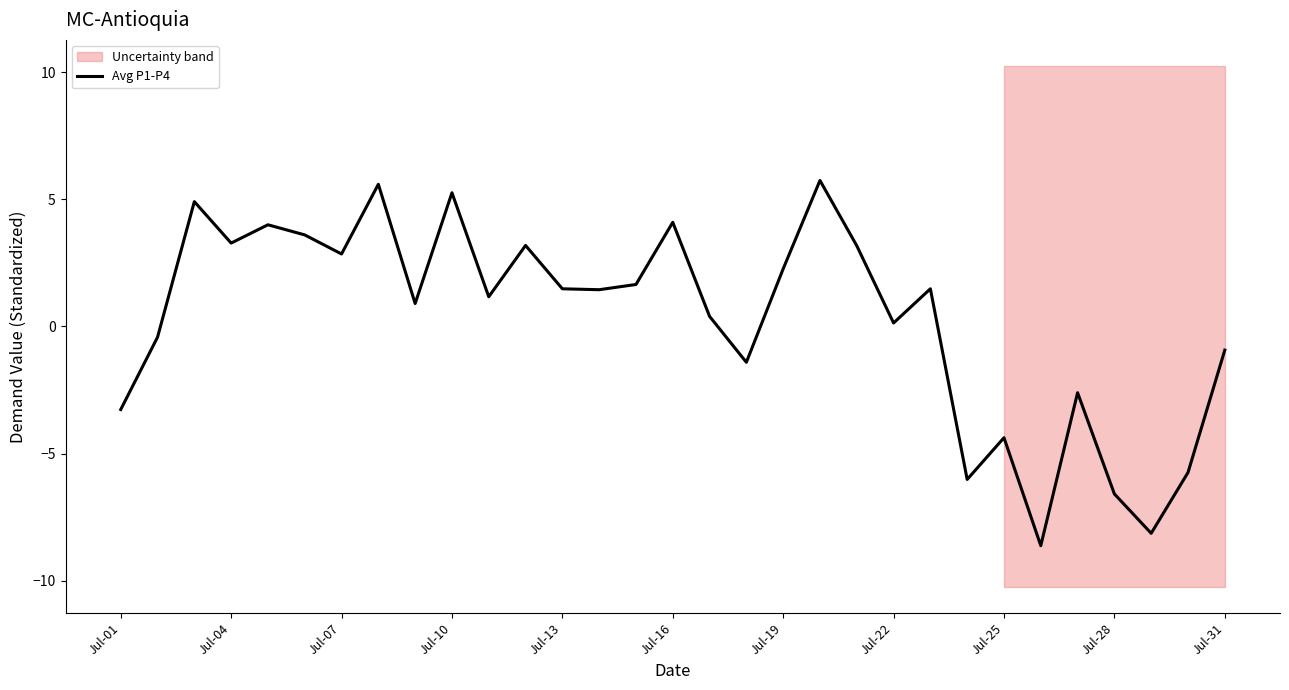

True or false: Avg P1-P4 has a value of 0.1 at Jul-22.

True